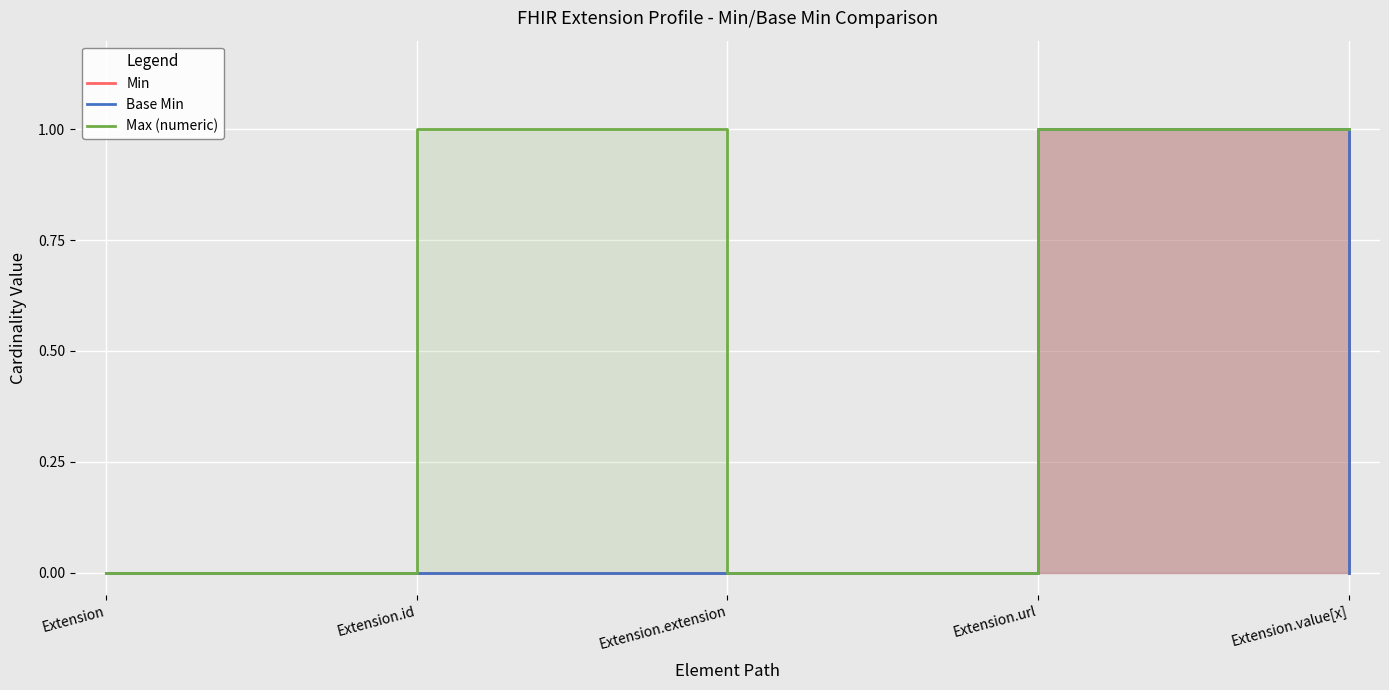

Which label corresponds to the largest value in the chart?

Extension.url